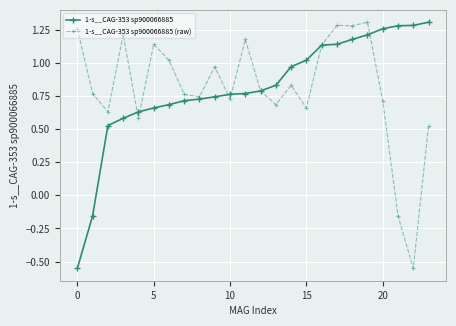

True or false: 1-s__CAG-353 sp900066885 (raw) has more than 0 interior local peaks.

True